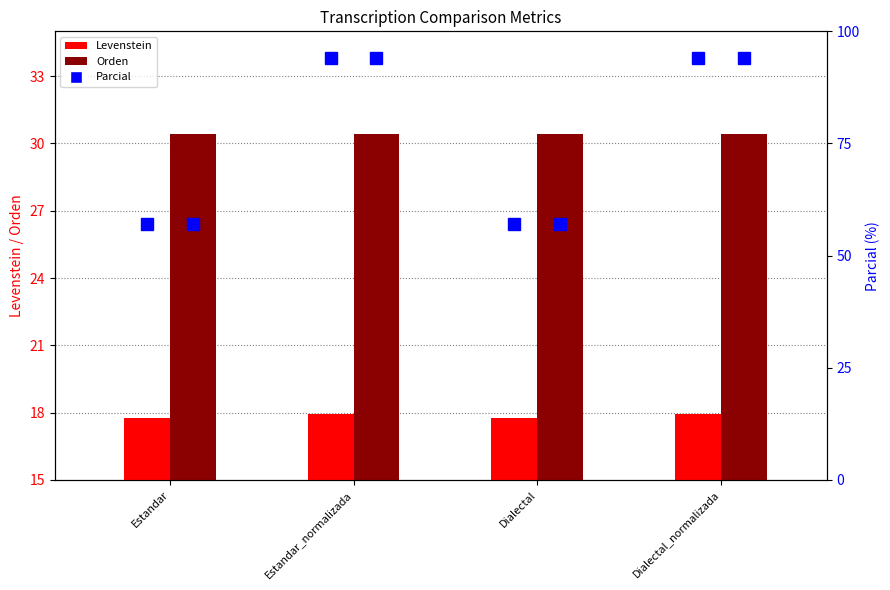

How many categories are shown in the chart?

4